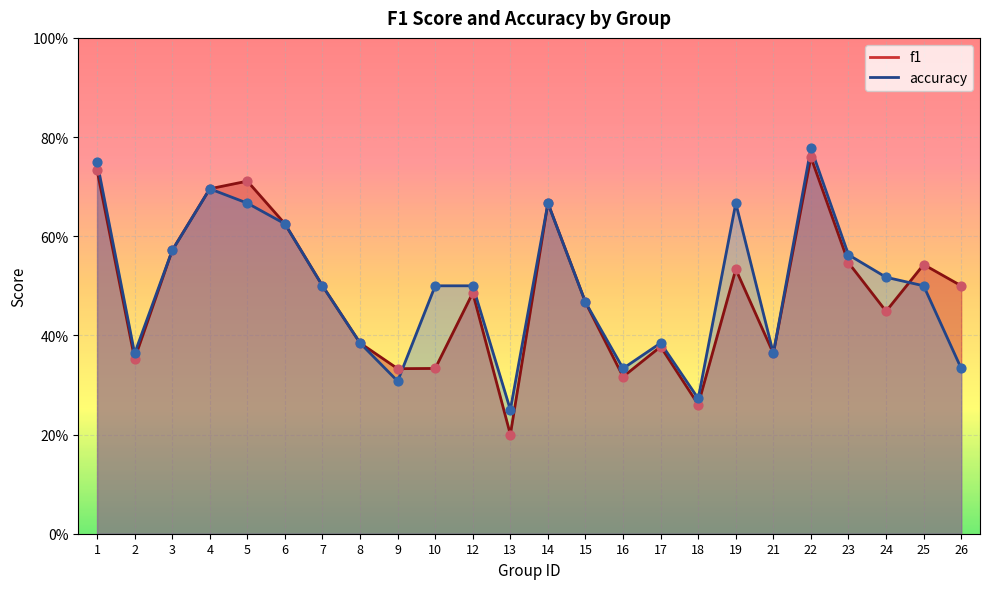

Which series has the largest total across all categories?

accuracy